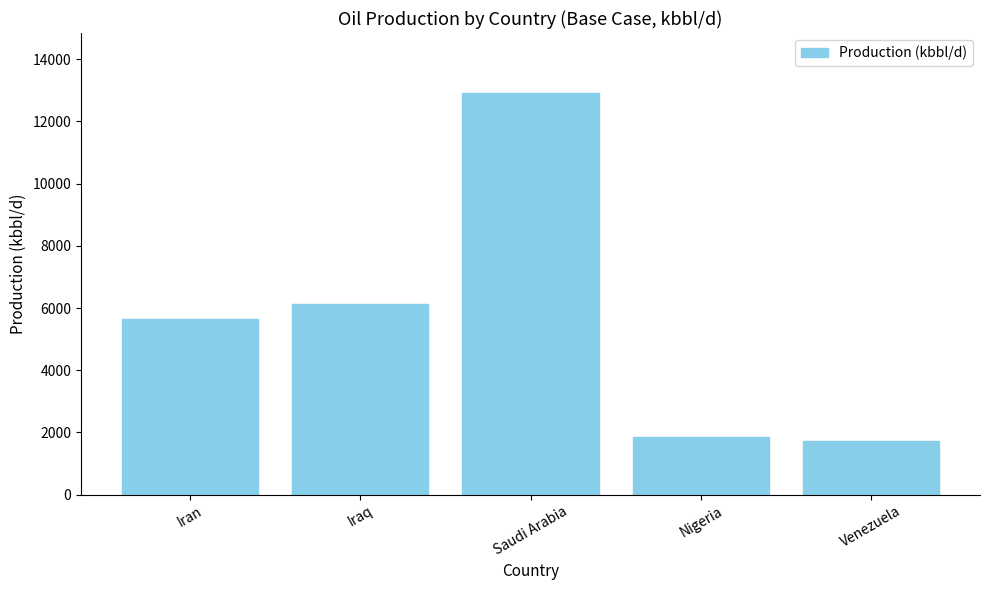

Approximately how many times larger is the value at Venezuela compared to Saudi Arabia?

0.1